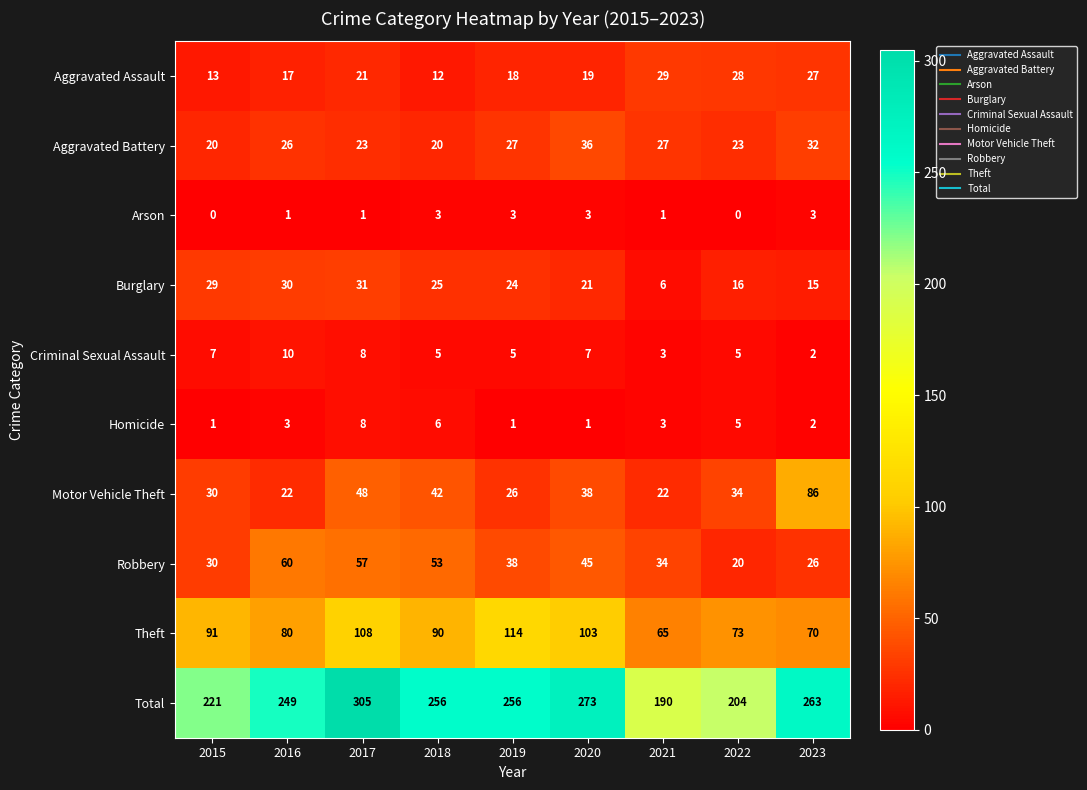

What is the sum of all Homicide values?

30